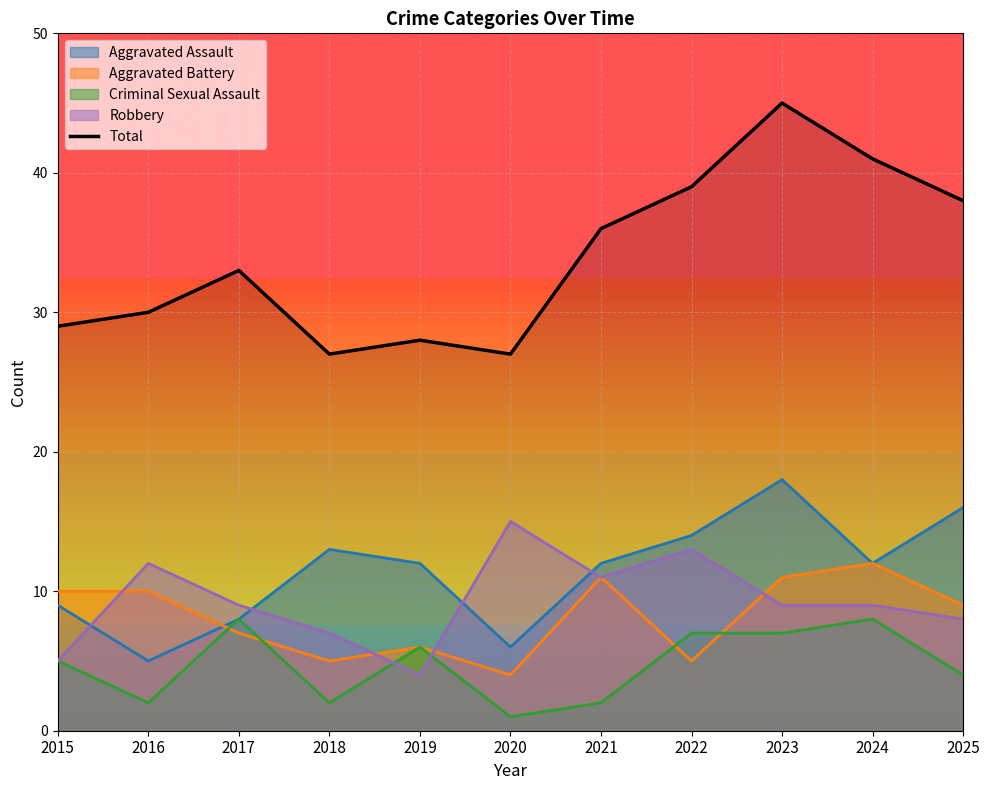

How many values are below 33?

5